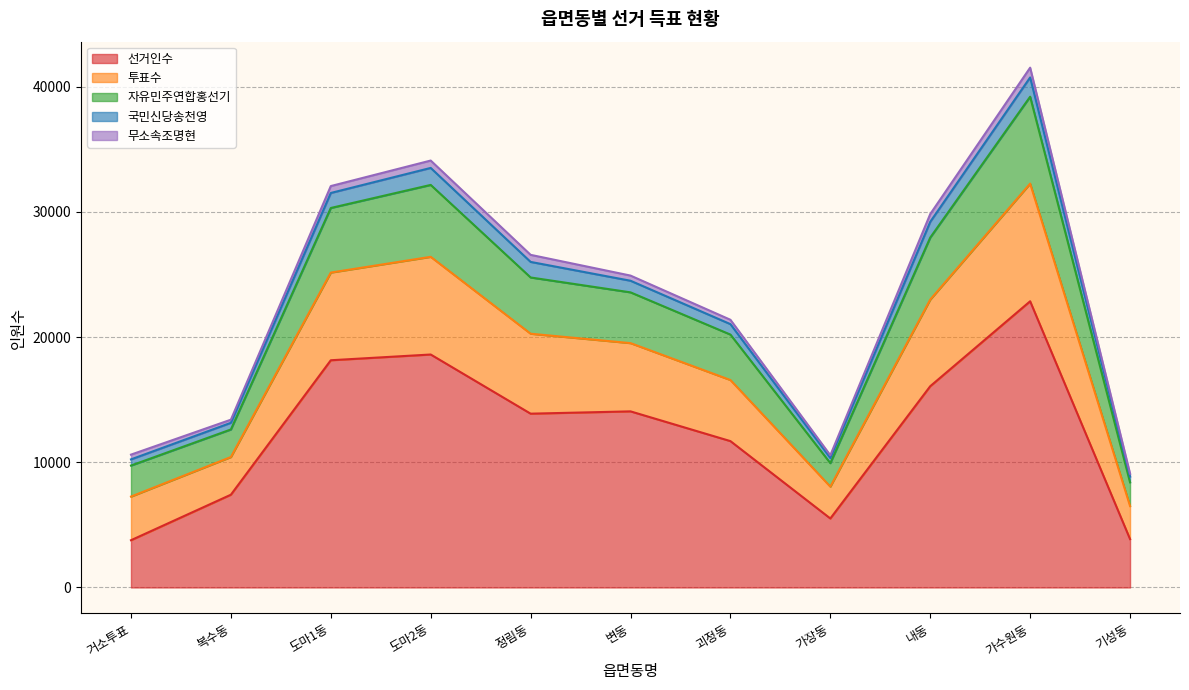

How many lines are shown in the chart?

5